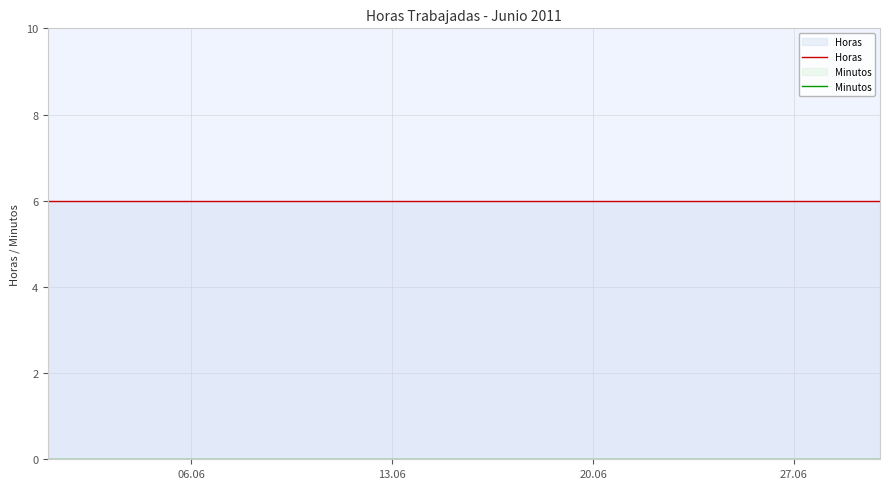

True or false: Horas and Minutos intersect in this chart.

False